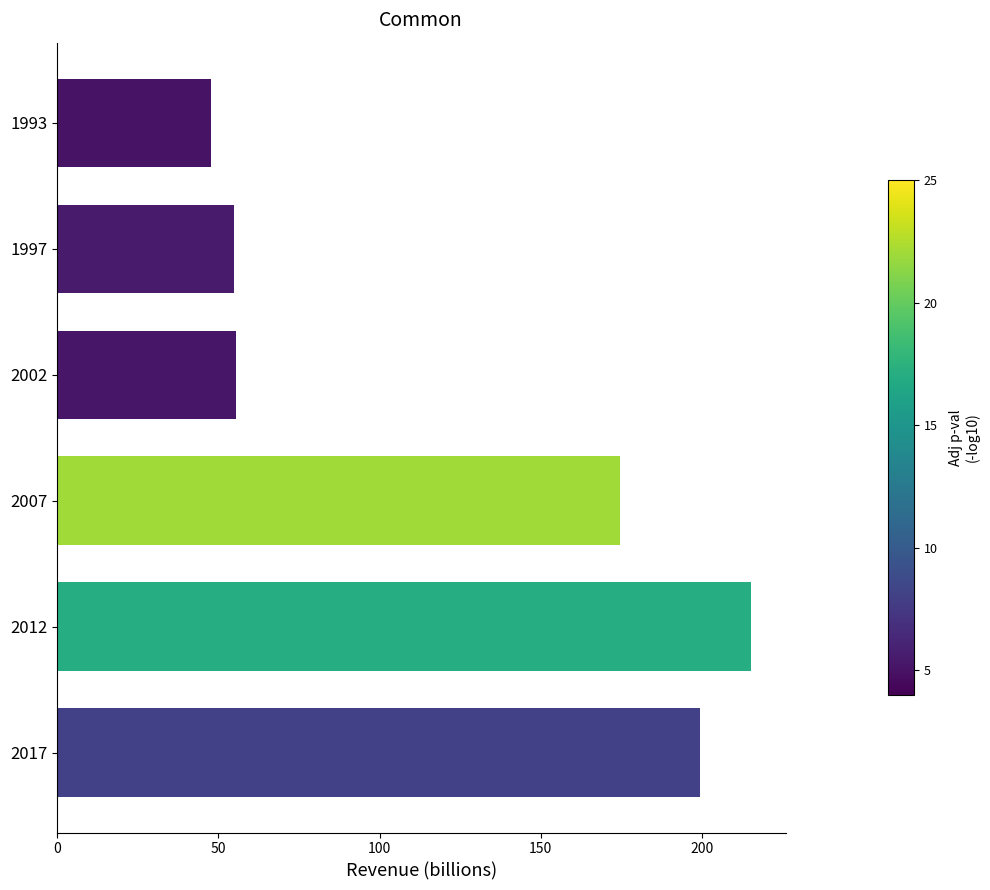

What is the difference between the values at 2007 and 1993?

126.7